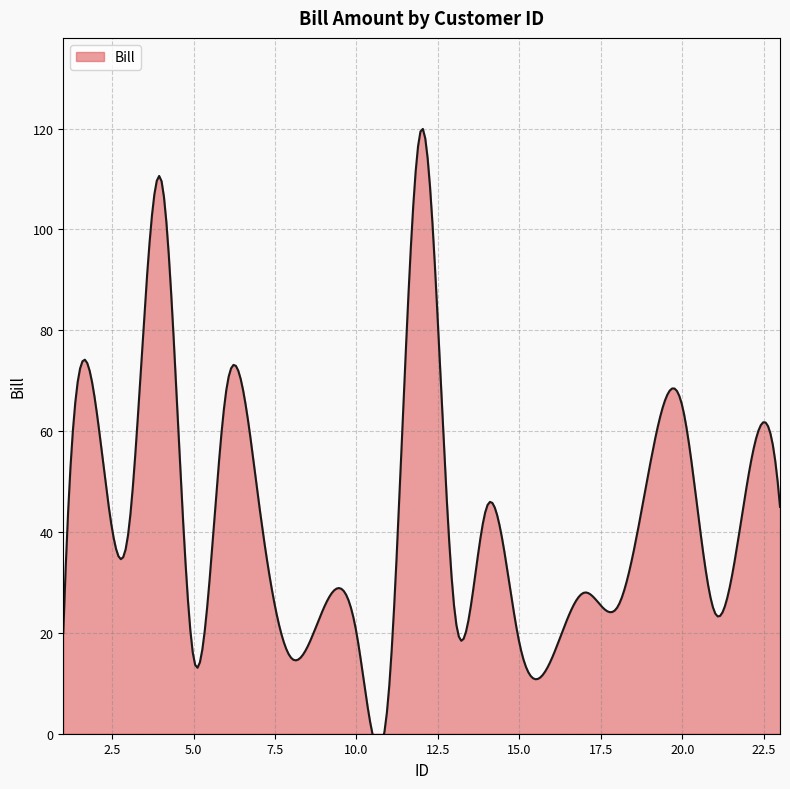

True or false: the data has more than 2 interior local peaks.

True